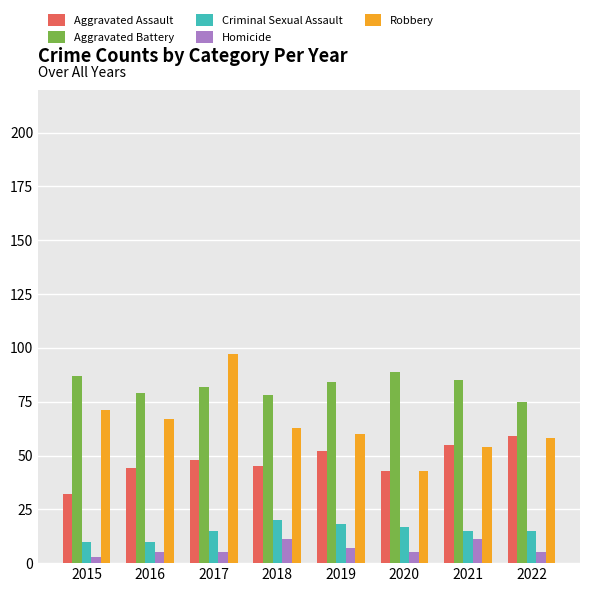

At which label does Robbery reach its minimum?

2020